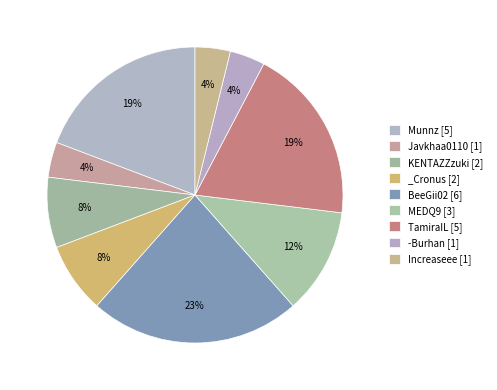

Which slice is the smallest?

Javkhaa0110